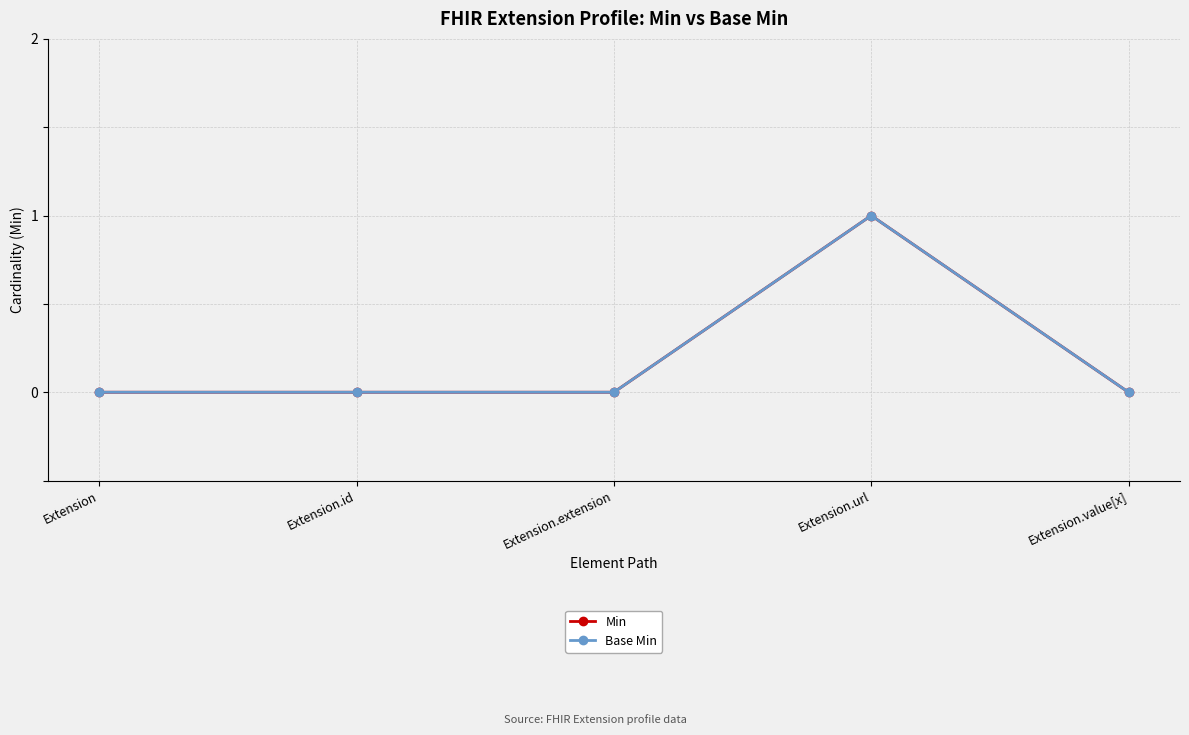

Is this an area chart (filled region under the line)?

No